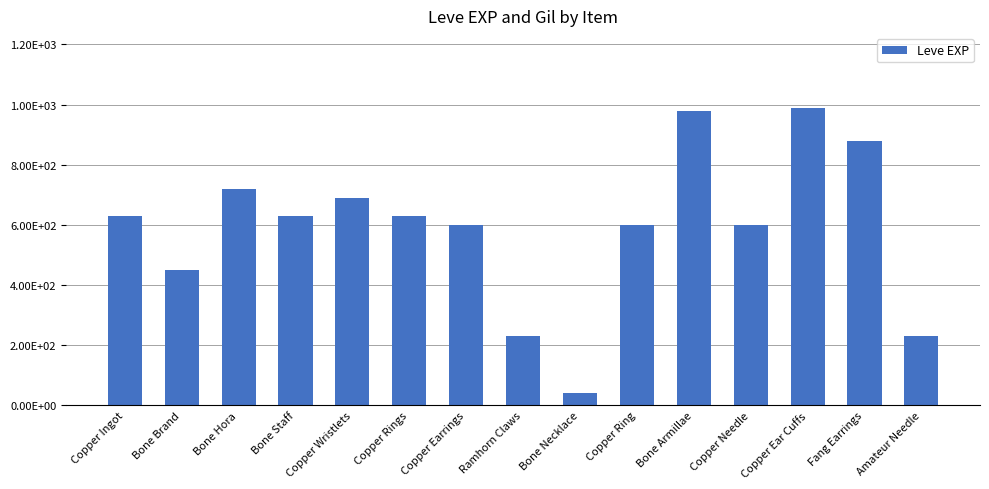

At which label is the value closest to 515?

Bone Brand